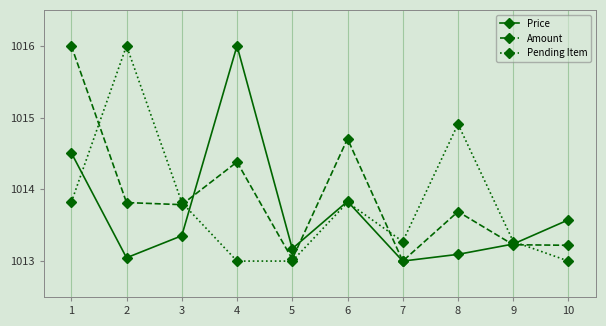

What is the difference between the maximum and second lowest values in the Pending Item series?

3.0